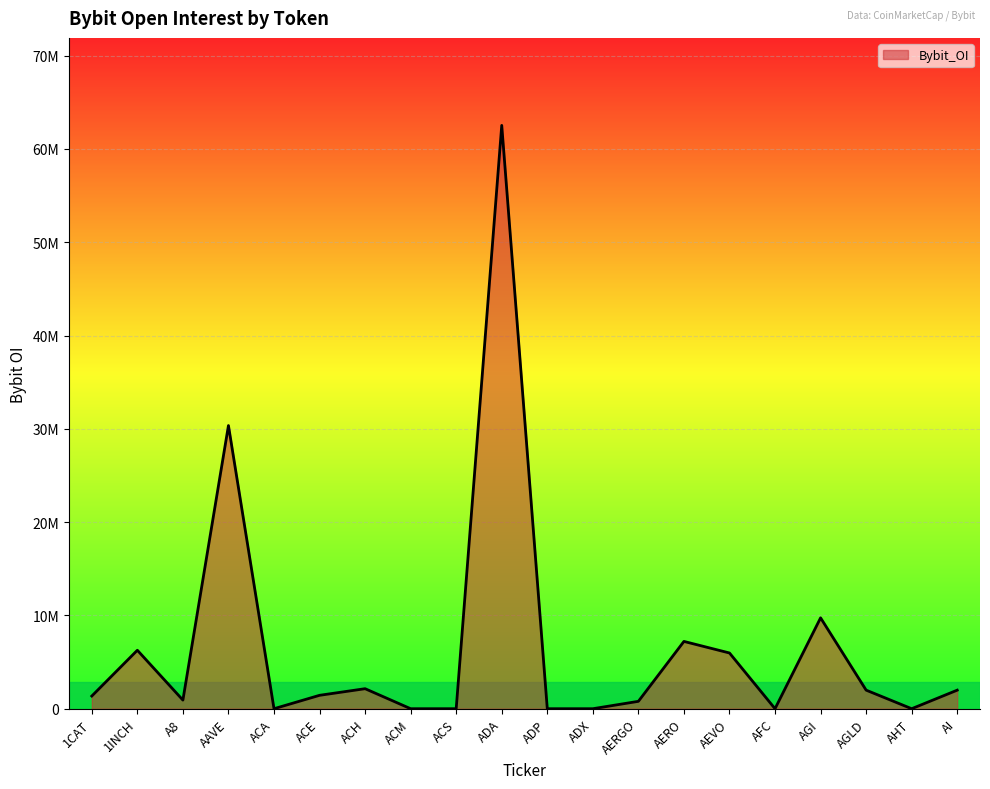

Is this an area chart (filled region under the line)?

Yes